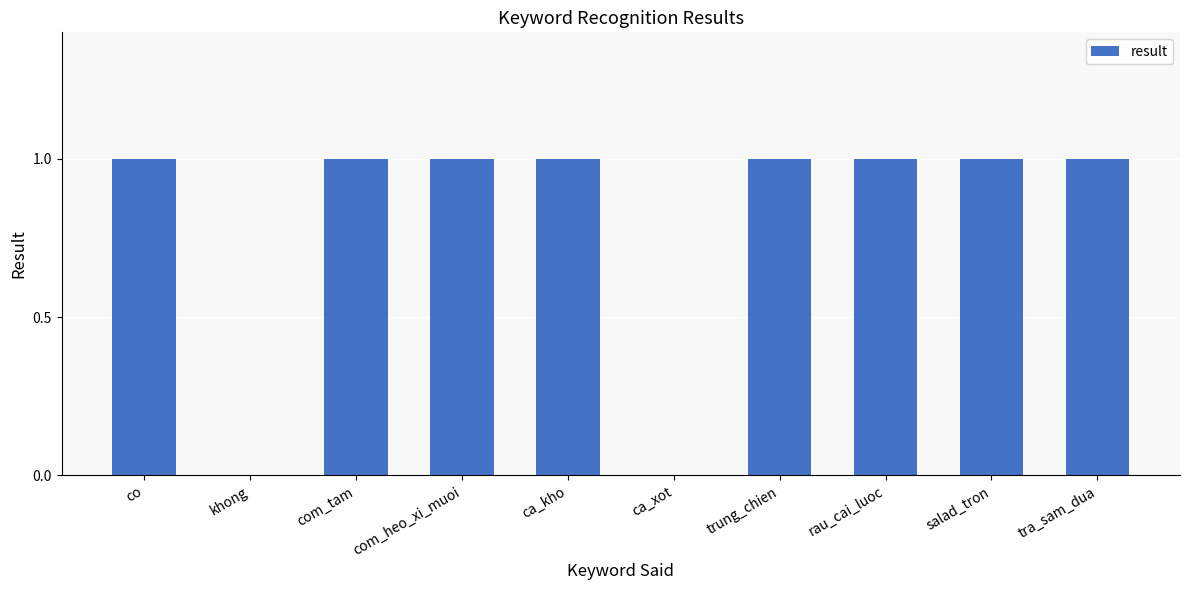

True or false: the data shows 1 at tra_sam_dua.

True